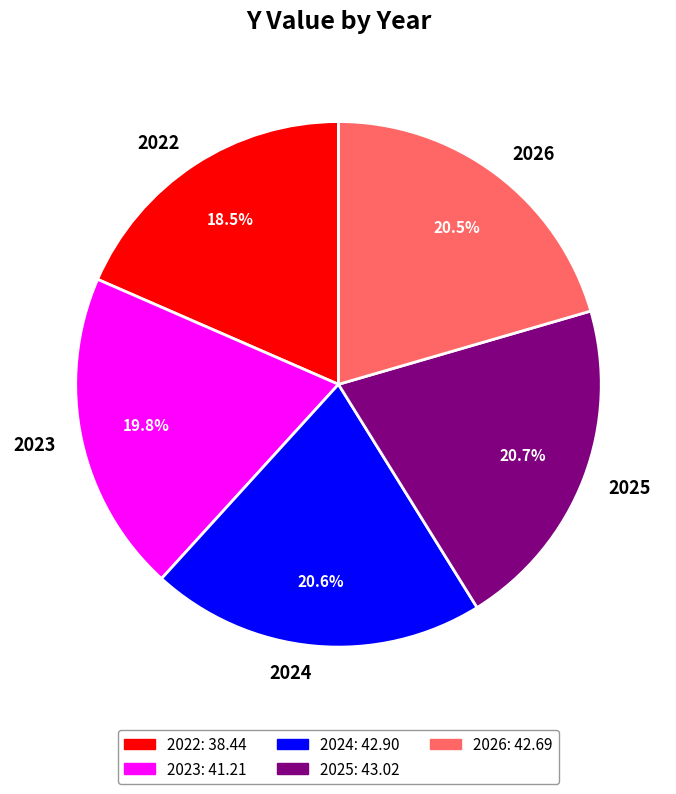

What portion of the pie excludes 2026?

79.5%